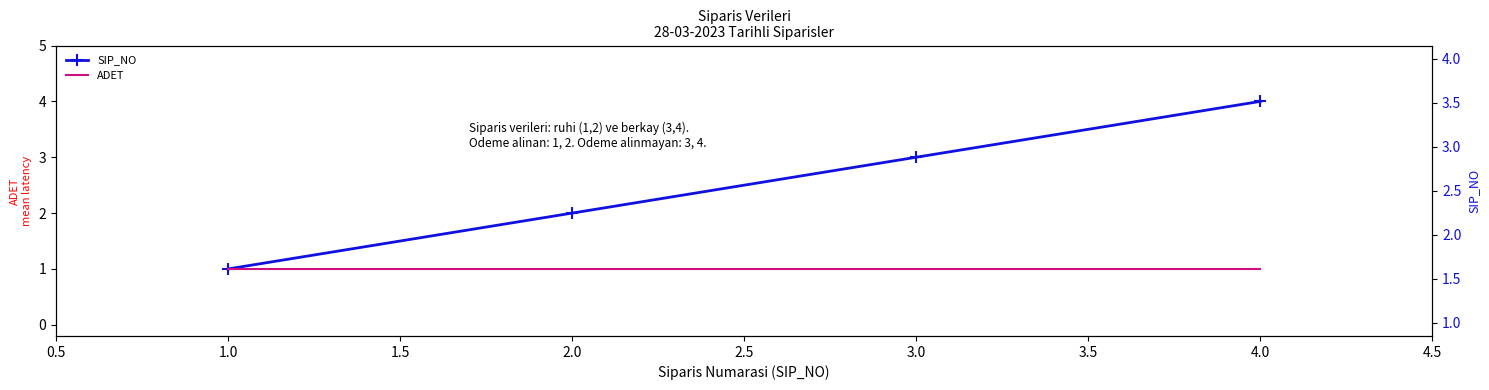

What is the smallest value displayed?

1